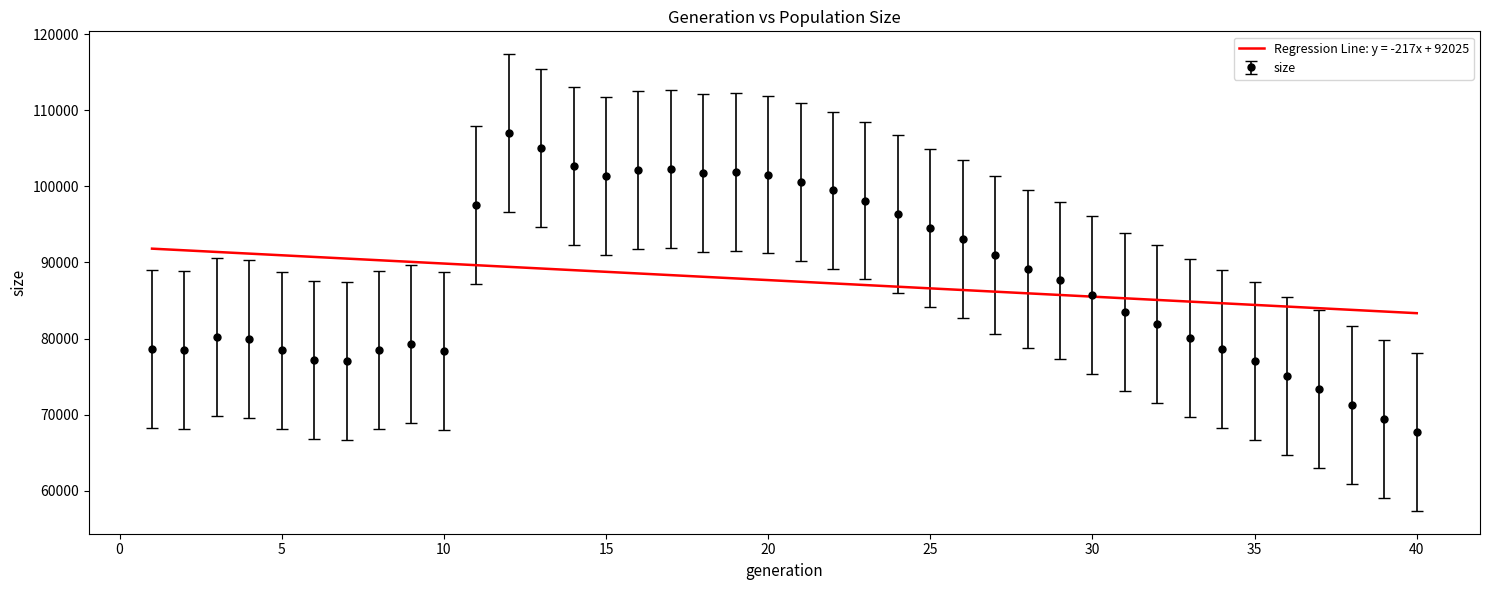

What is the minimum value for size?

67725.0